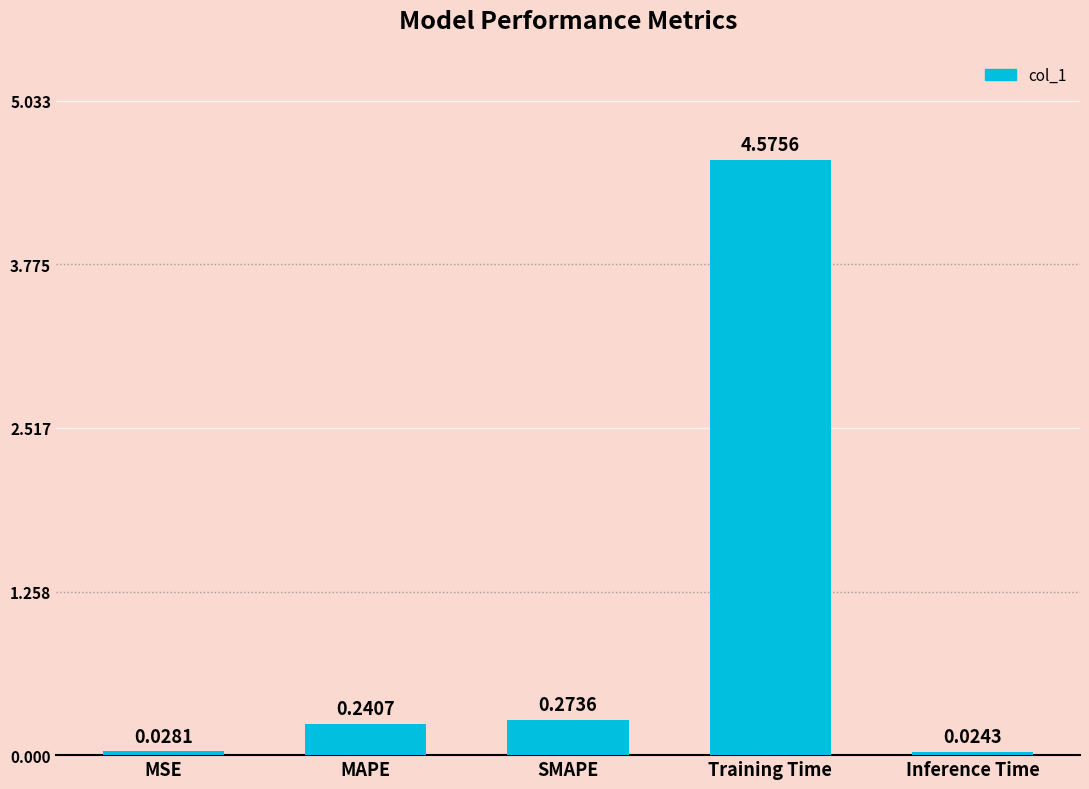

List the labels in order of value, largest first.

Training Time, SMAPE, MAPE, MSE, Inference Time